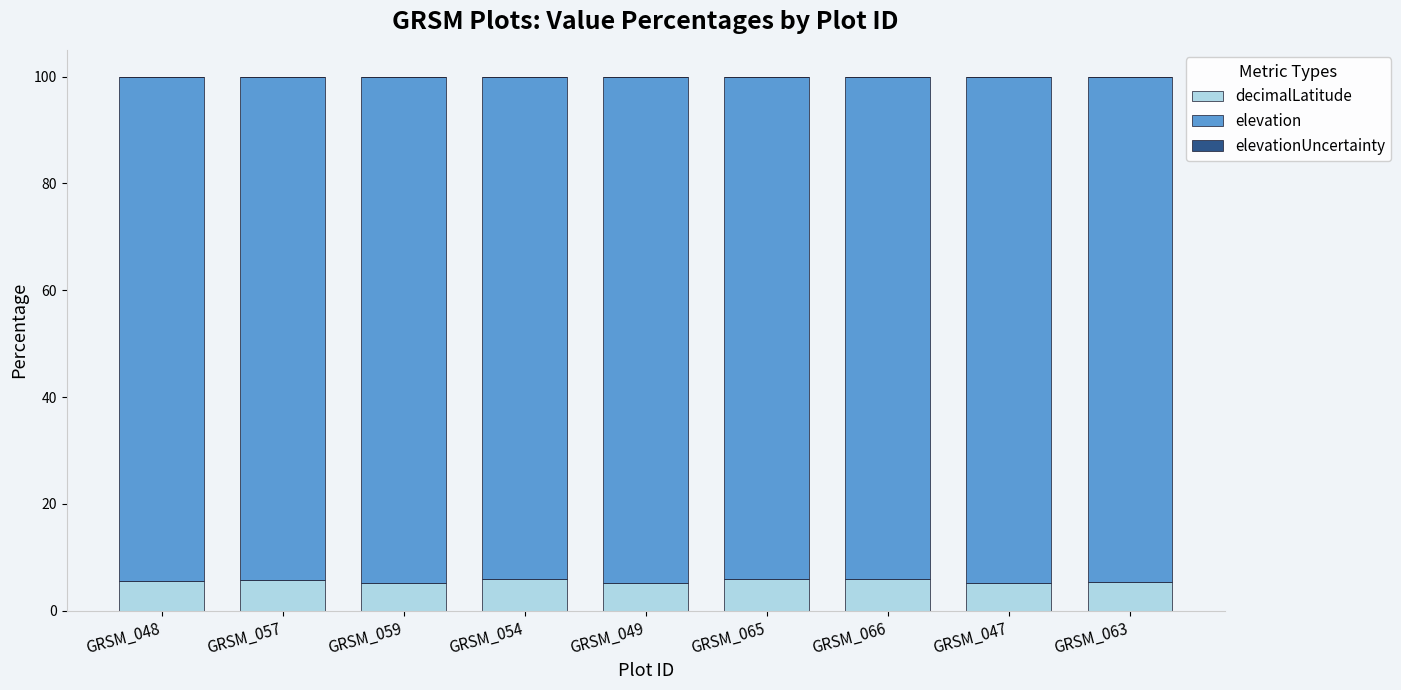

The value of decimalLatitude at GRSM_054 is 5.9. True or false?

True